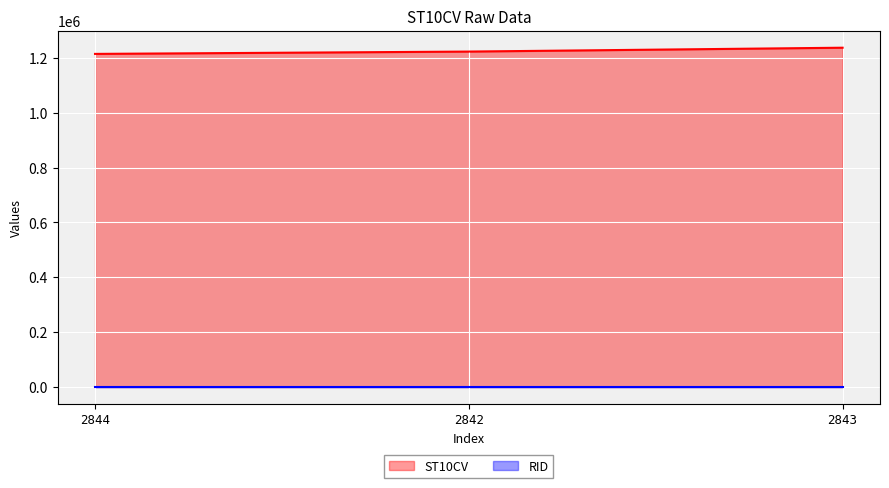

Reading left to right, what are all the values shown in this chart?

2844=1214530	2842=1223010	2843=1237090